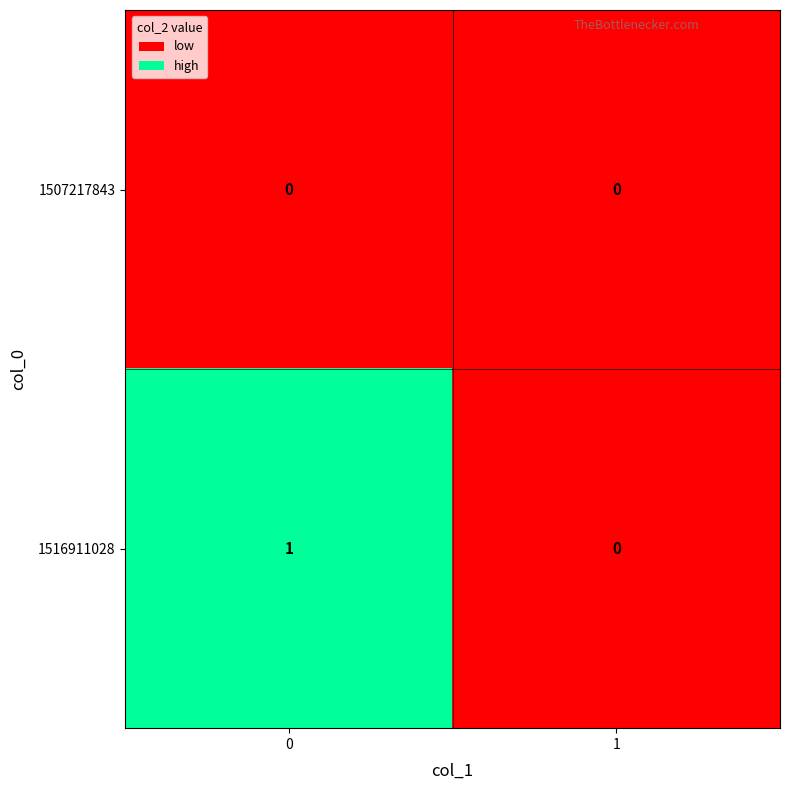

Which series has the largest total across all categories?

1516911028